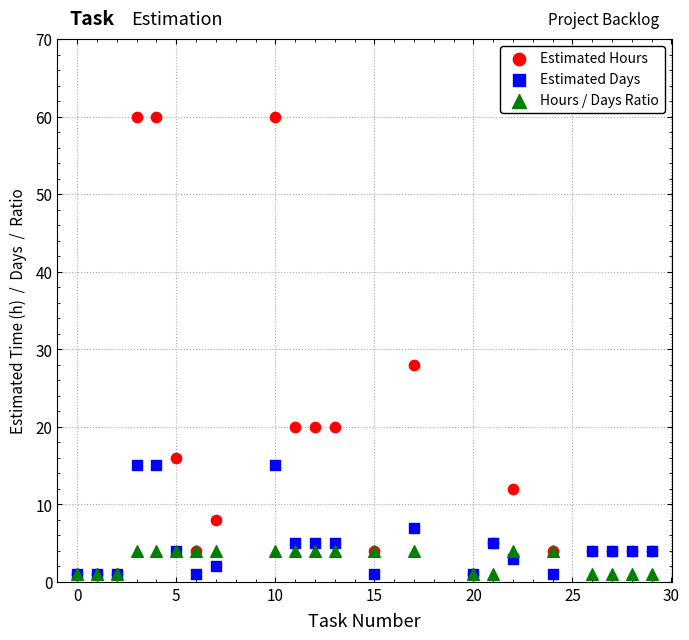

What are all the series names shown in the legend?

Estimated Hours, Estimated Days, Hours / Days Ratio